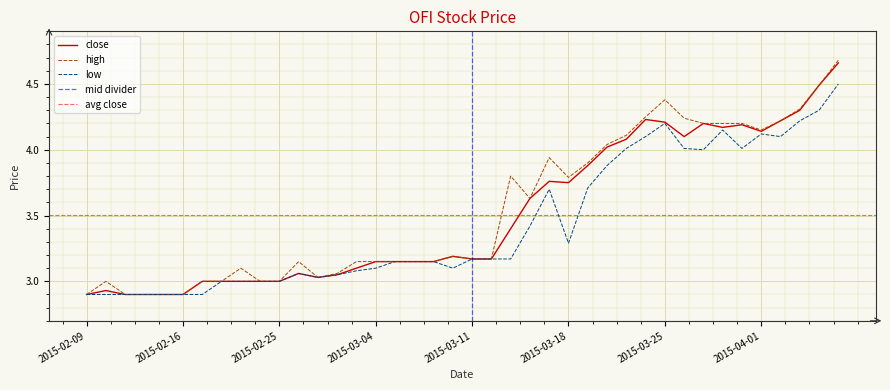

What is the difference between the maximum and minimum values in the close series?

1.8